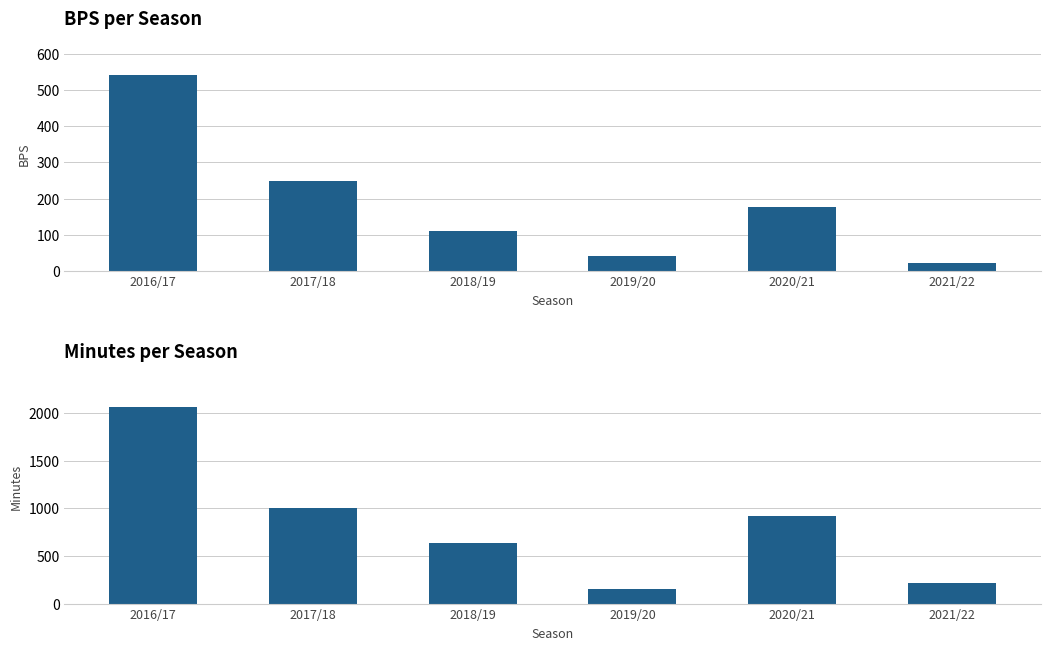

What is the total value across all series at 2016/17?

2600